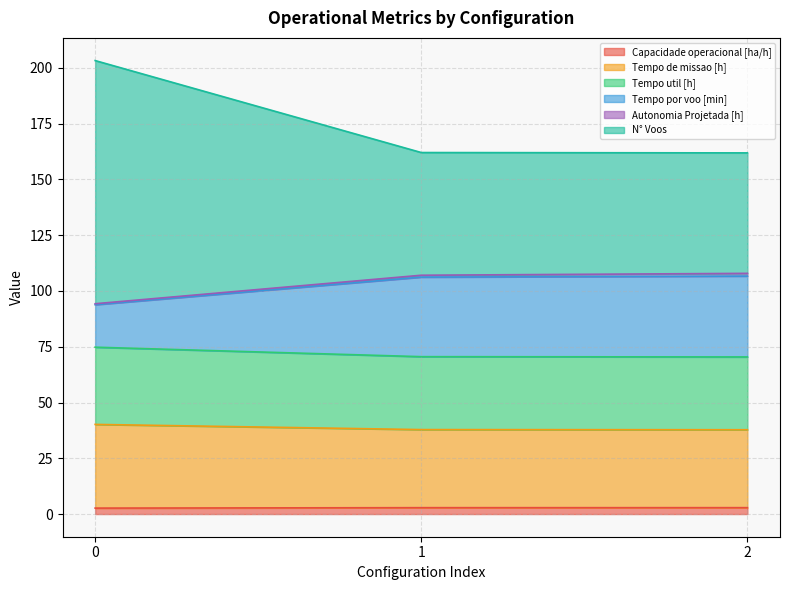

Which category has the lowest value in the N° Voos series?

2